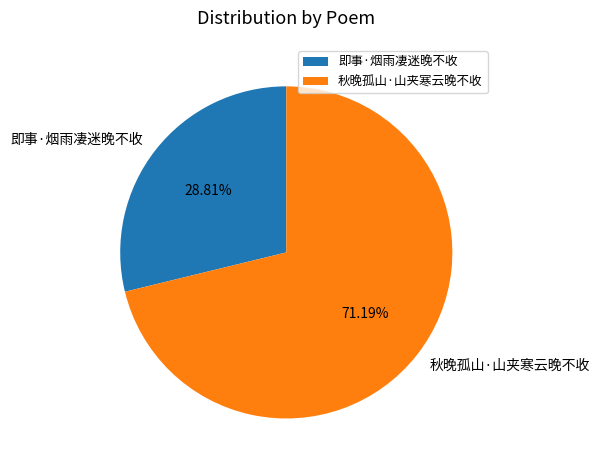

Which slice is the largest?

秋晚孤山·山夹寒云晚不收